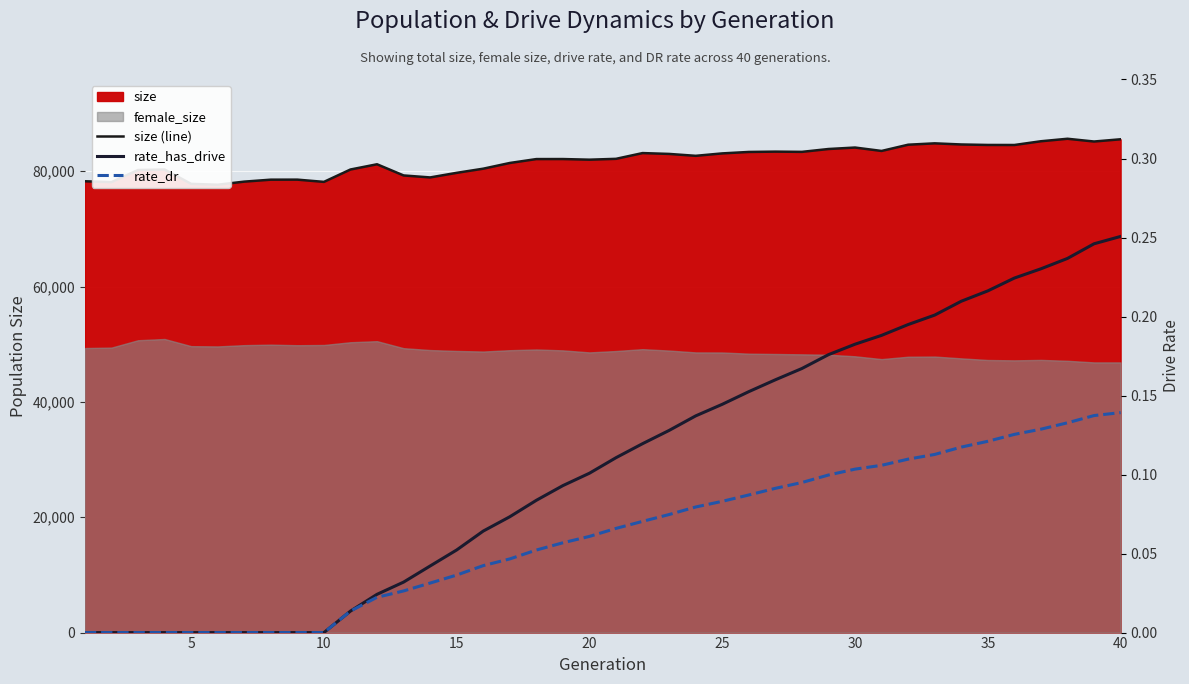

True or false: rate_dr and size (line) intersect in this chart.

False